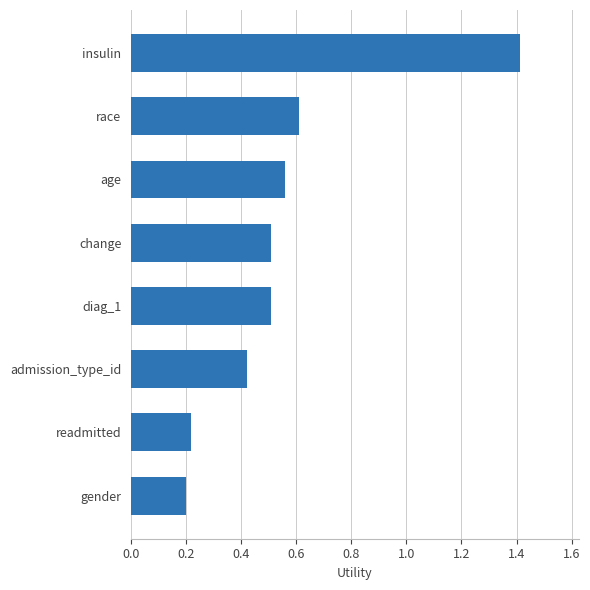

At which category does the chart reach its minimum across all series?

gender